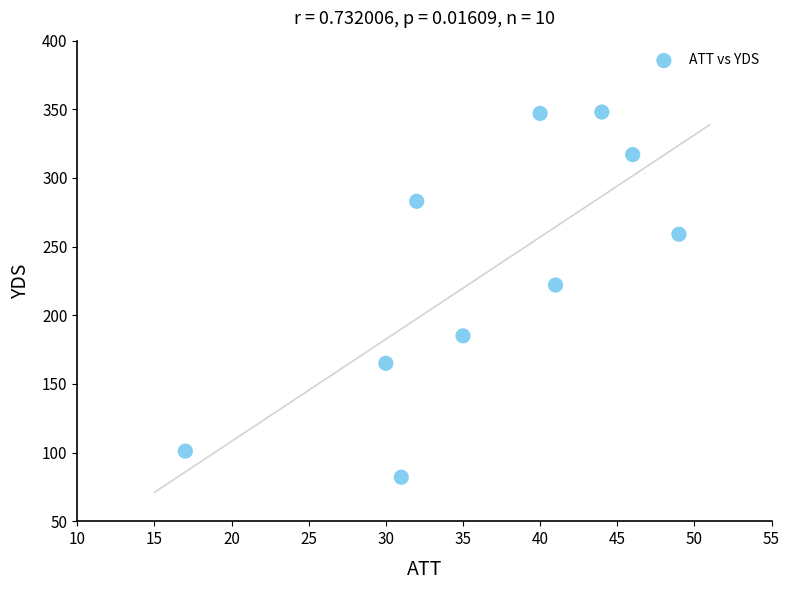

What Y value in the scatter plot is closest to 215?

222